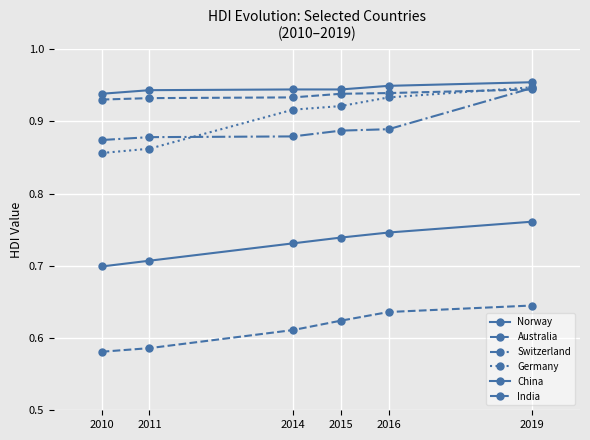

What is the minimum value for India?

0.6